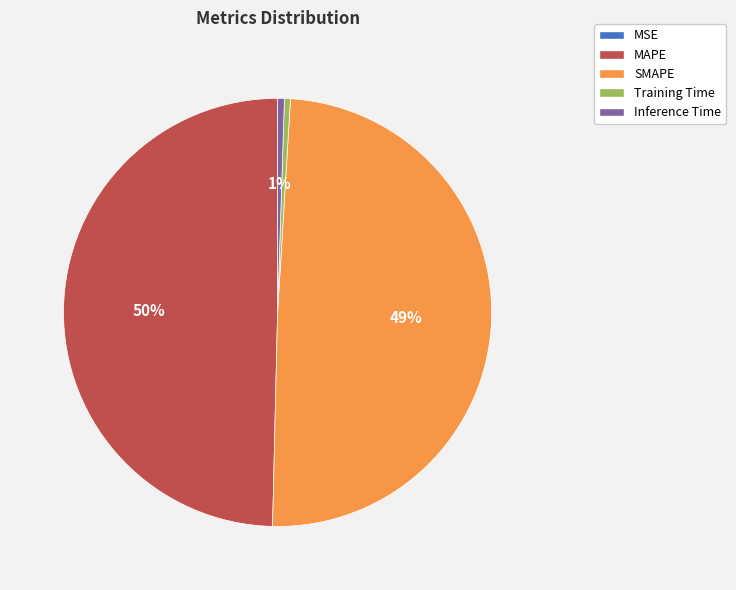

The Training Time slice represents 0% of the pie. True or false?

True